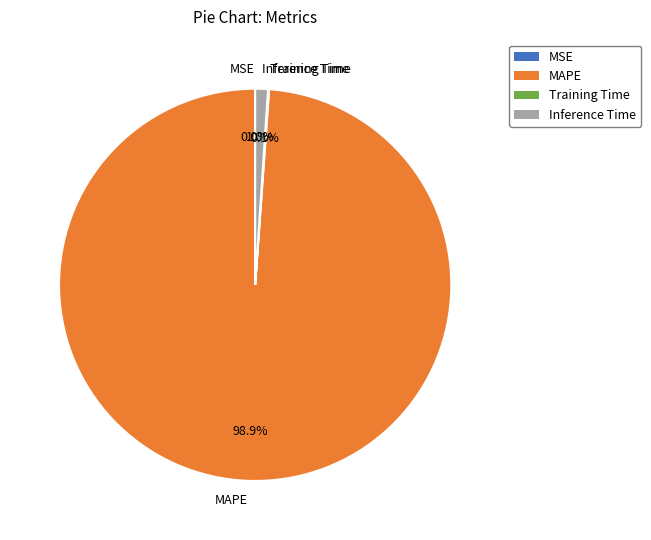

Is there any slice that represents more than half of the pie?

Yes